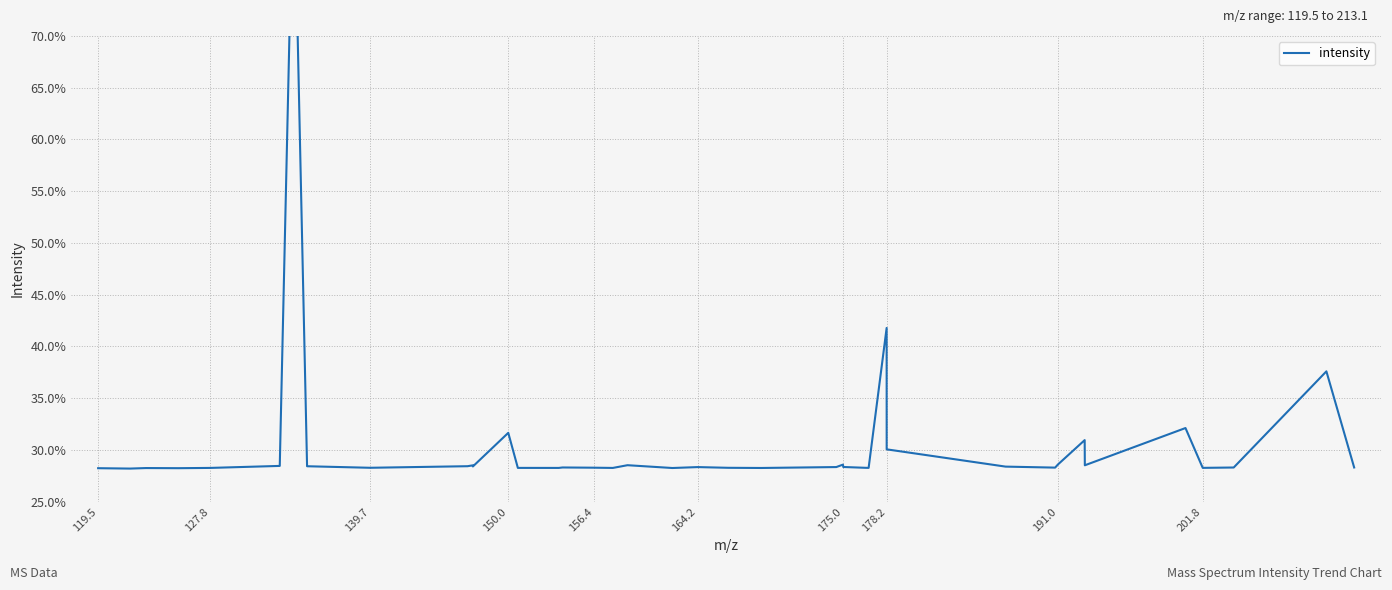

True or false: there are more than 0 points higher than both neighbors.

True